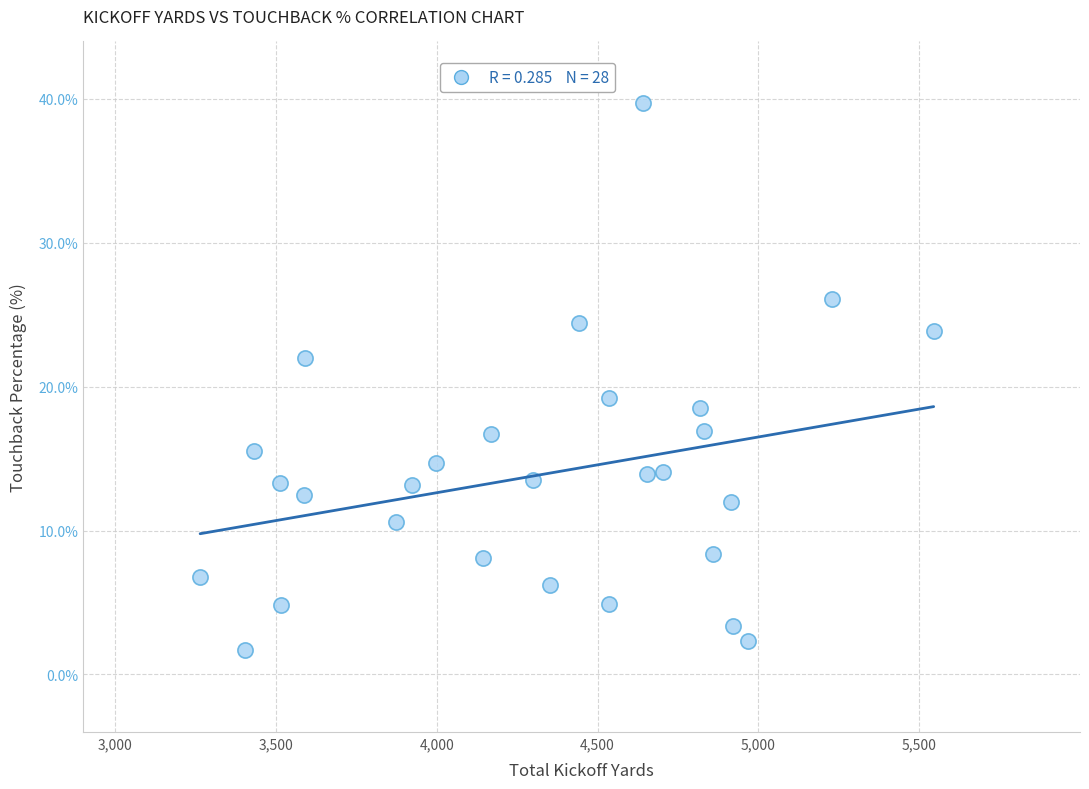

What is the range of X values (max minus min)?

2281.0